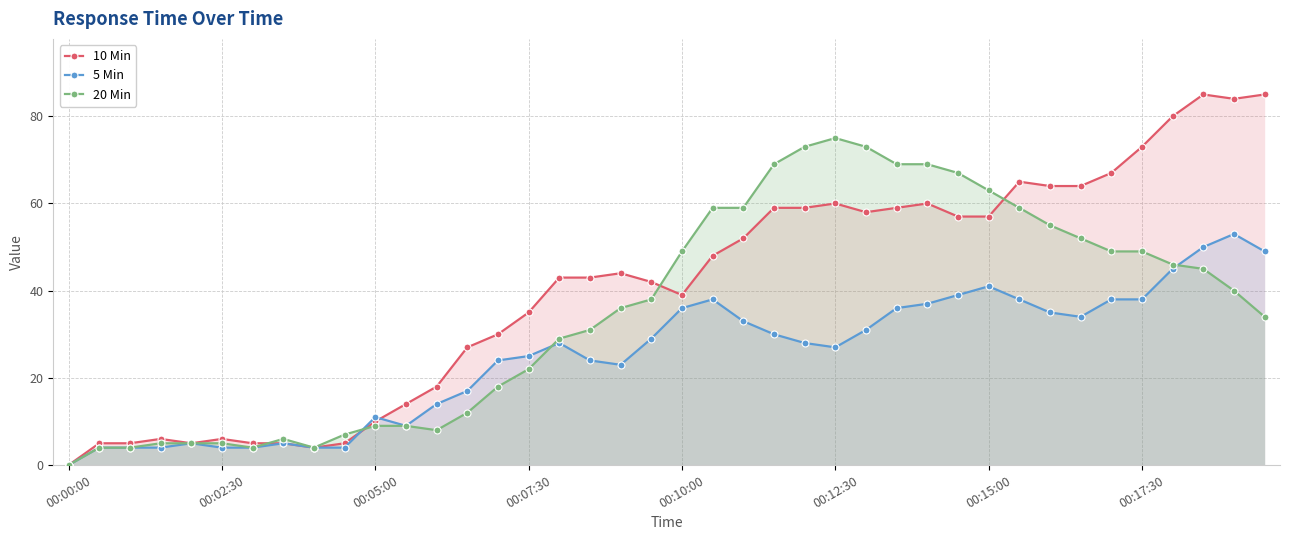

What is the difference between the maximum and minimum values in the 5 Min series?

53